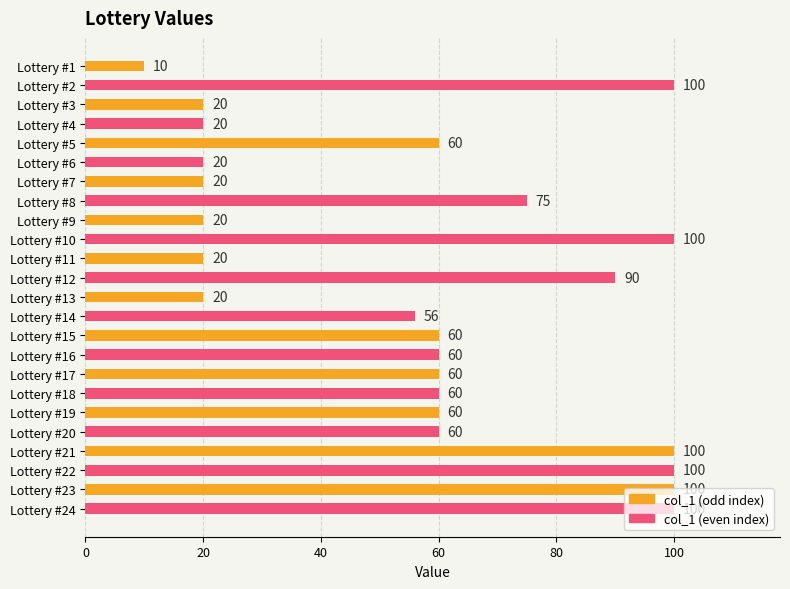

True or false: the data shows 7 at Lottery #11.

False